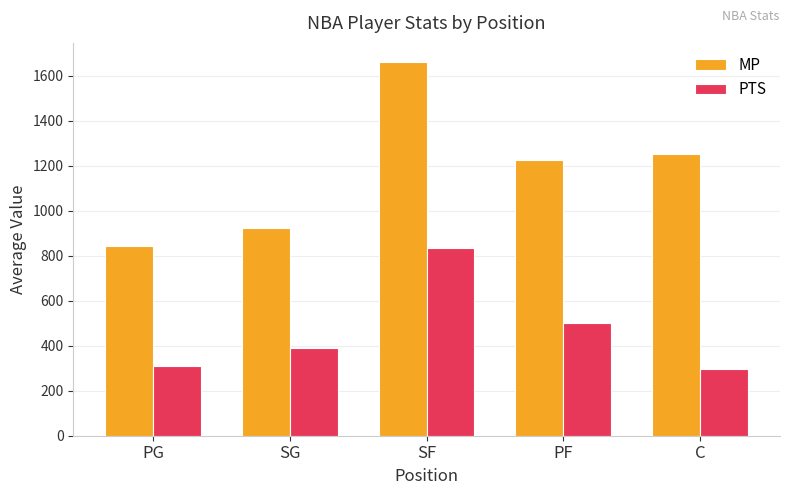

Is it true that MP equals 1337.6 at PG?

False